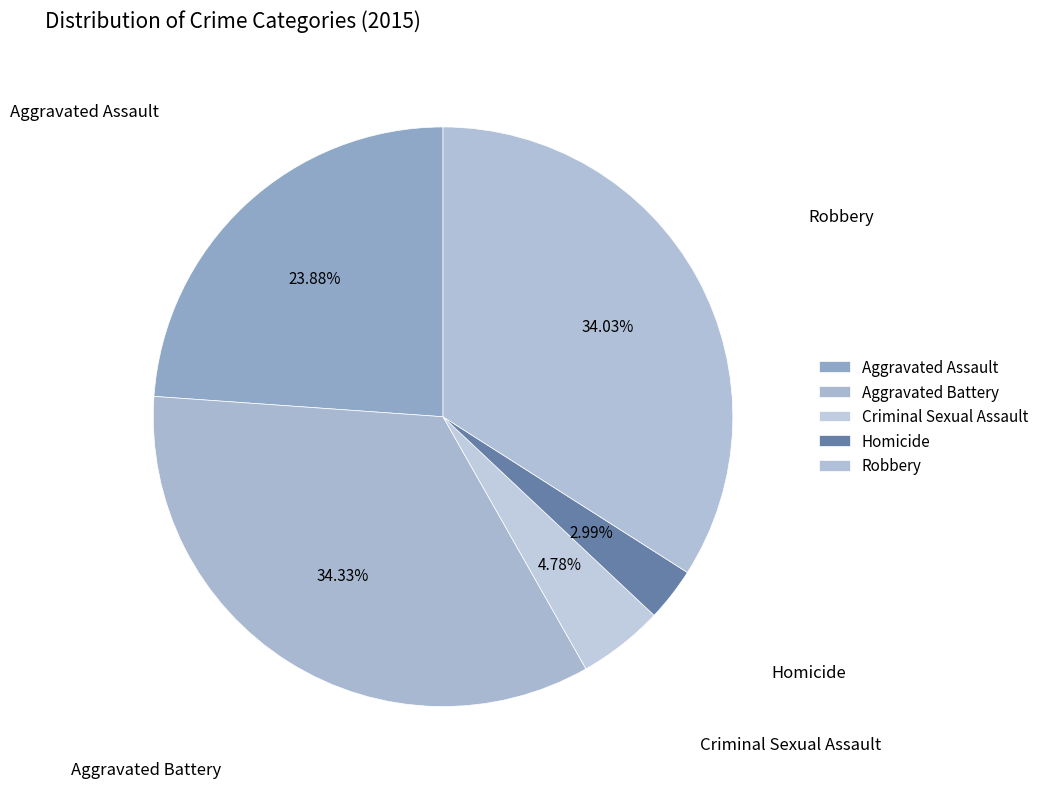

True or false: Robbery accounts for 34% of the total.

True